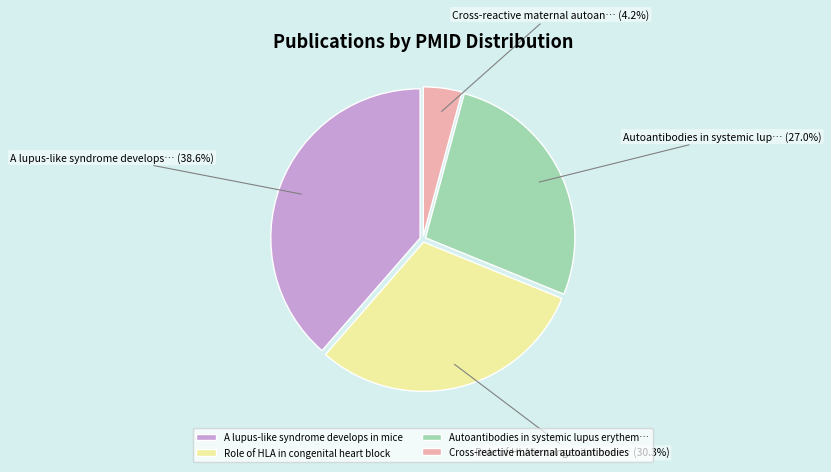

What is the largest slice in the pie chart?

A lupus-like syndrome develops in mice